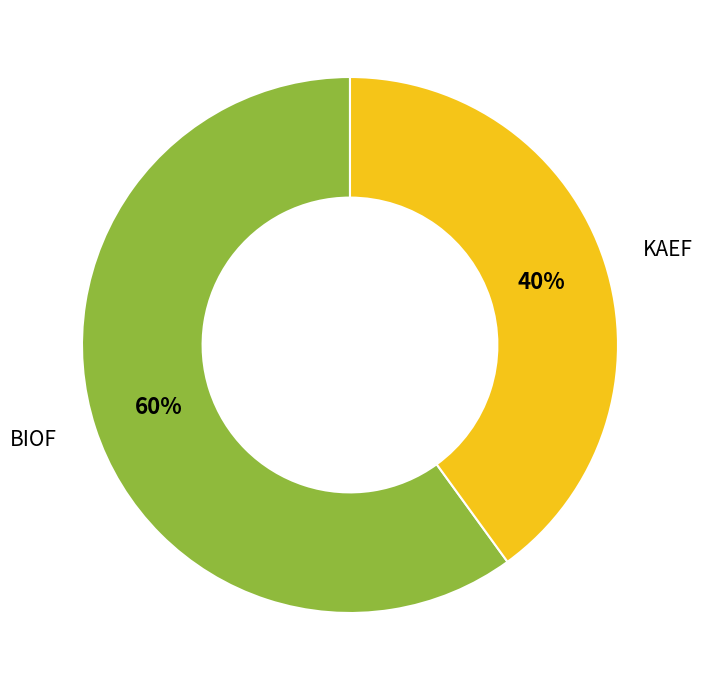

Is it true that BIOF is 60% of the pie?

True